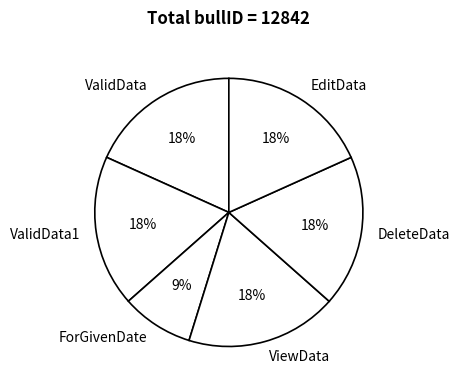

Is there a majority slice in this chart?

No